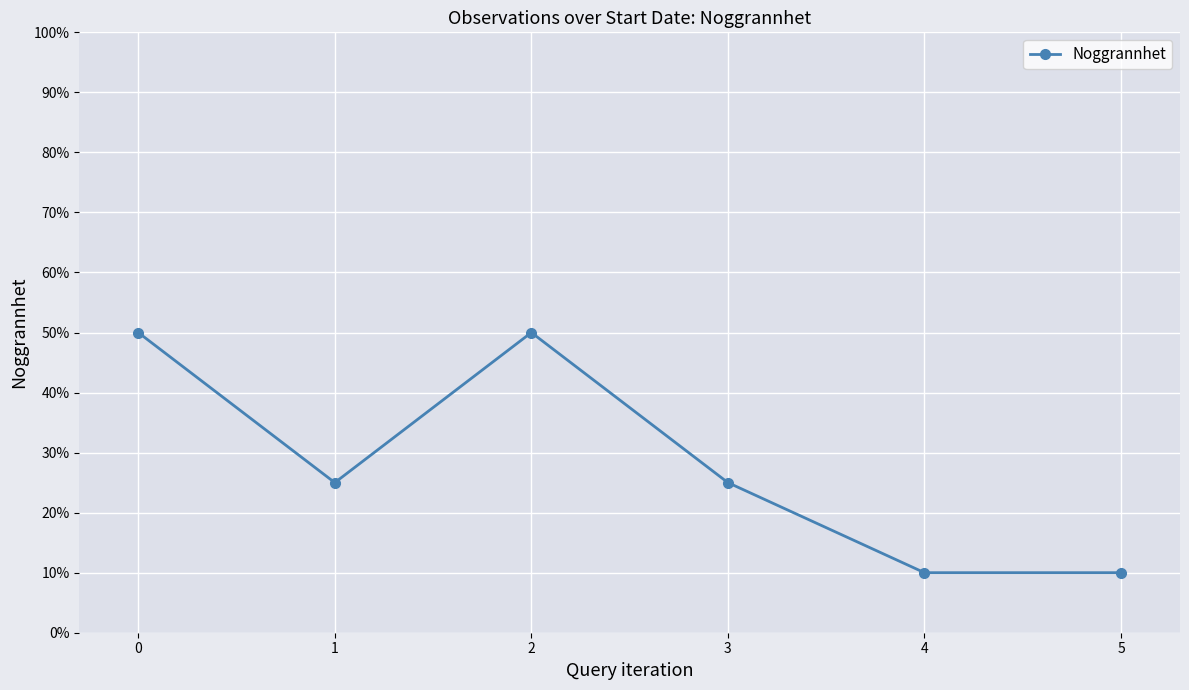

What is the value of the 6th point from the left?

10